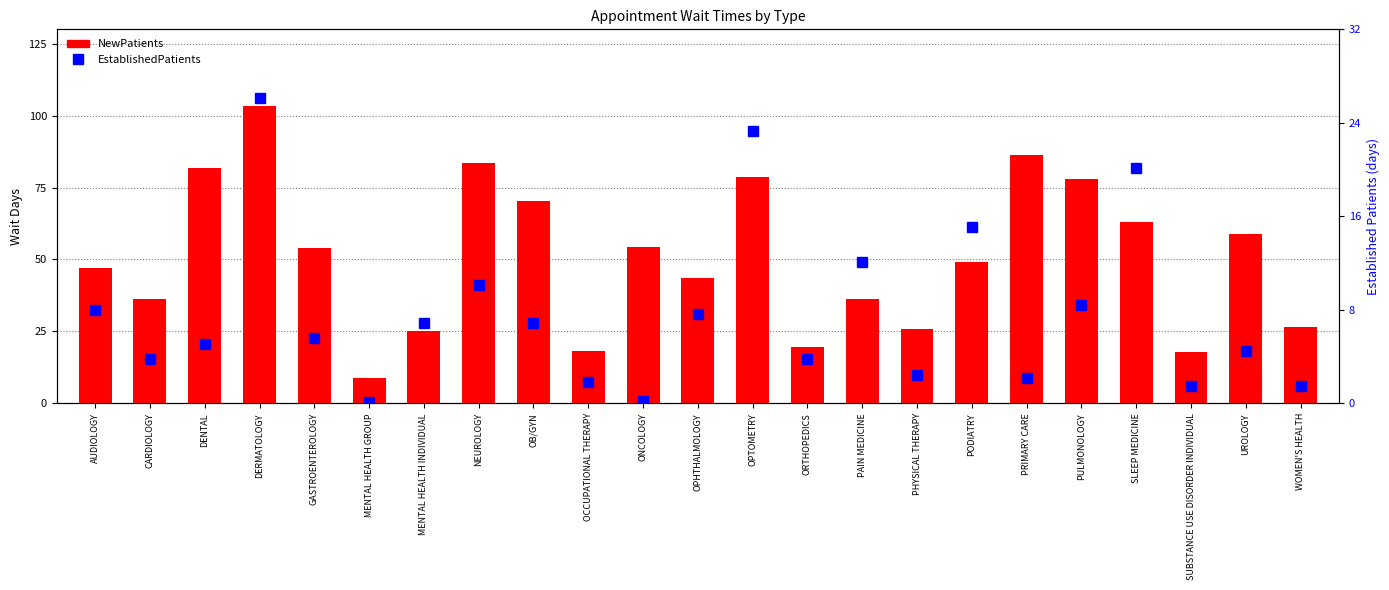

How many values in the NewPatients series exceed 49?

12